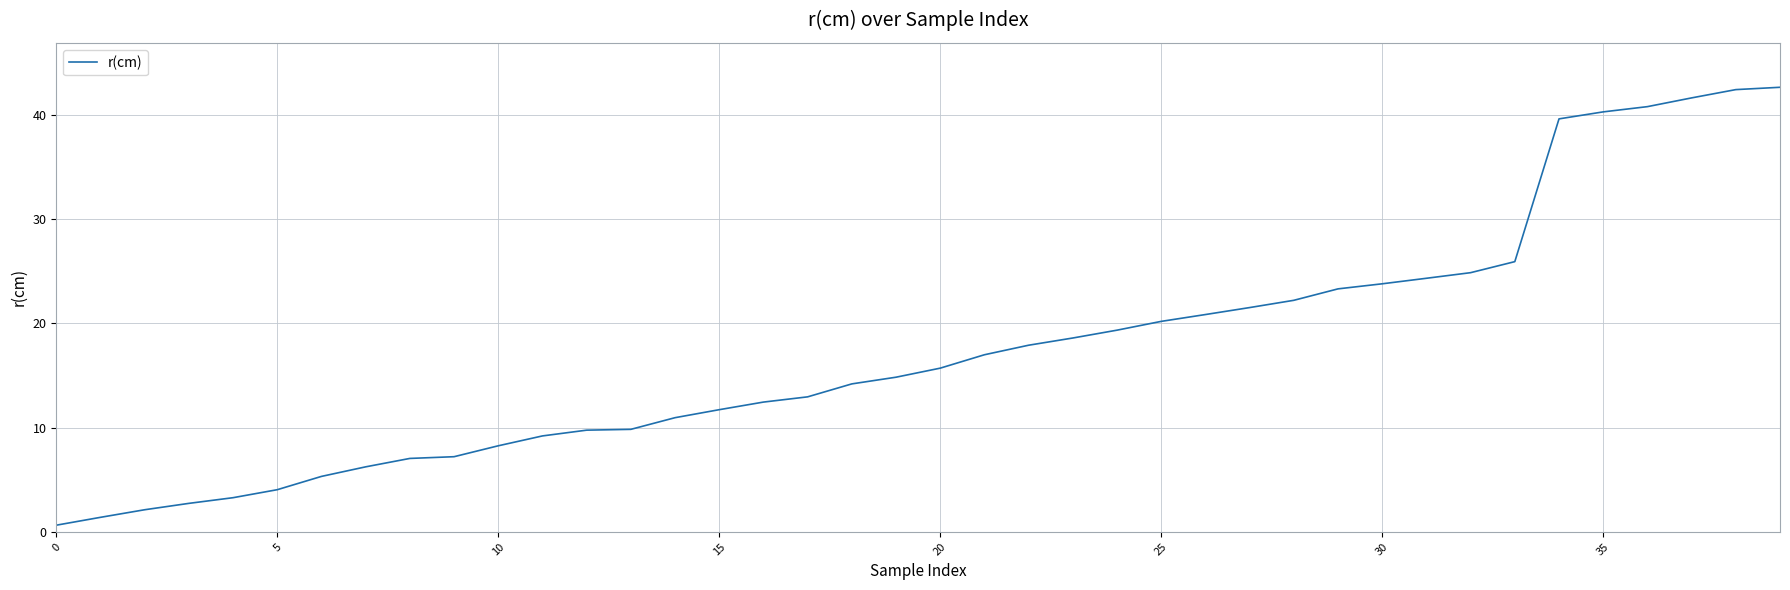

How many series are shown in this chart?

1